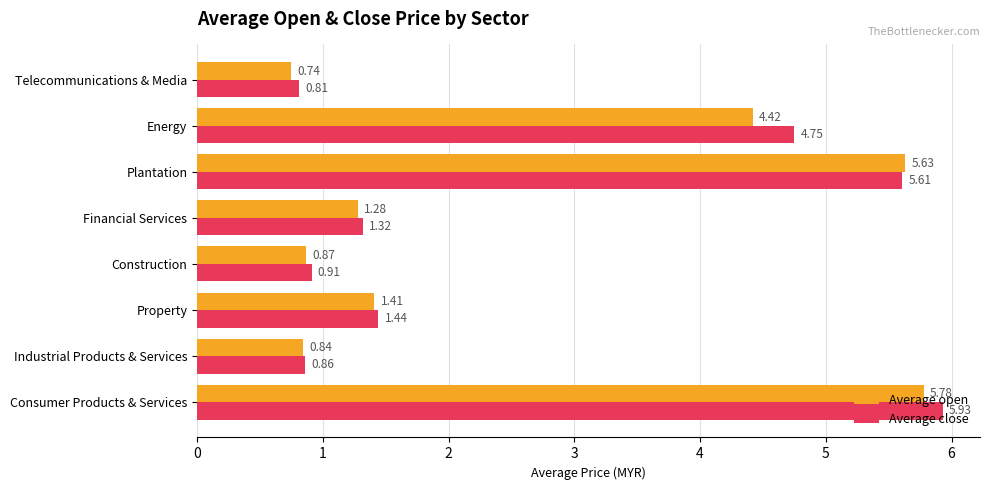

Which series has the largest range (max minus min)?

Average close